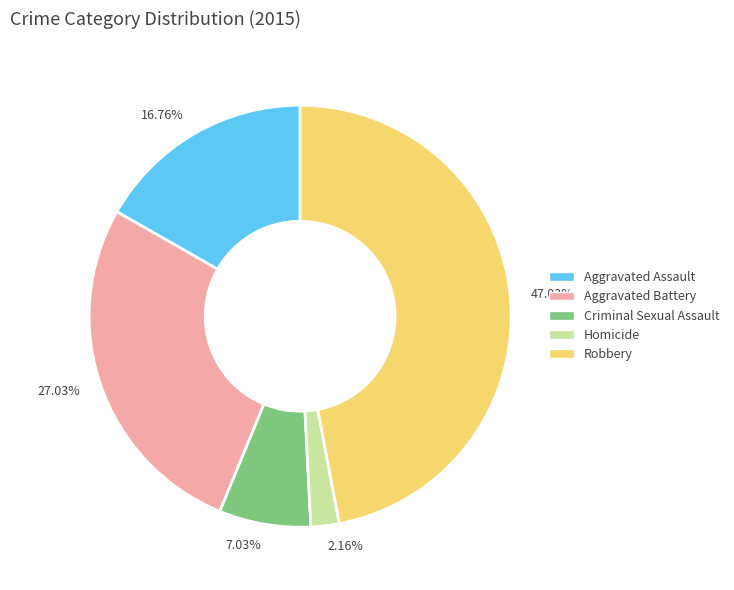

Does Criminal Sexual Assault represent more than half of the total?

No